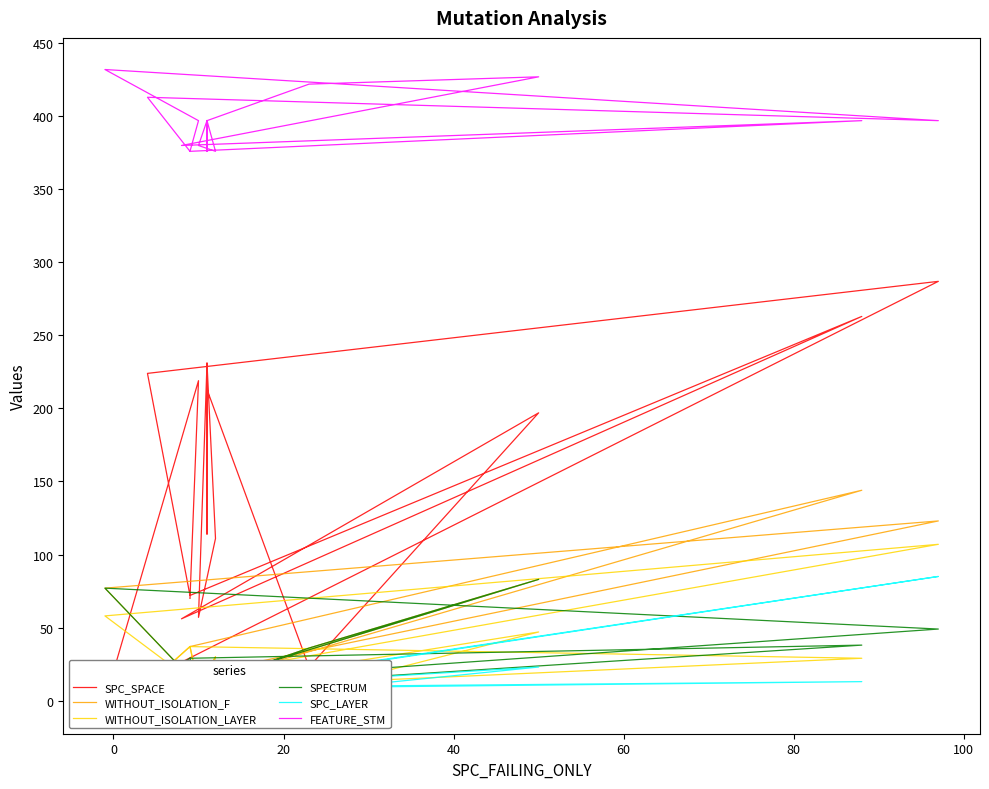

What is the sum of the WITHOUT_ISOLATION_LAYER values at 15 and 12?

18